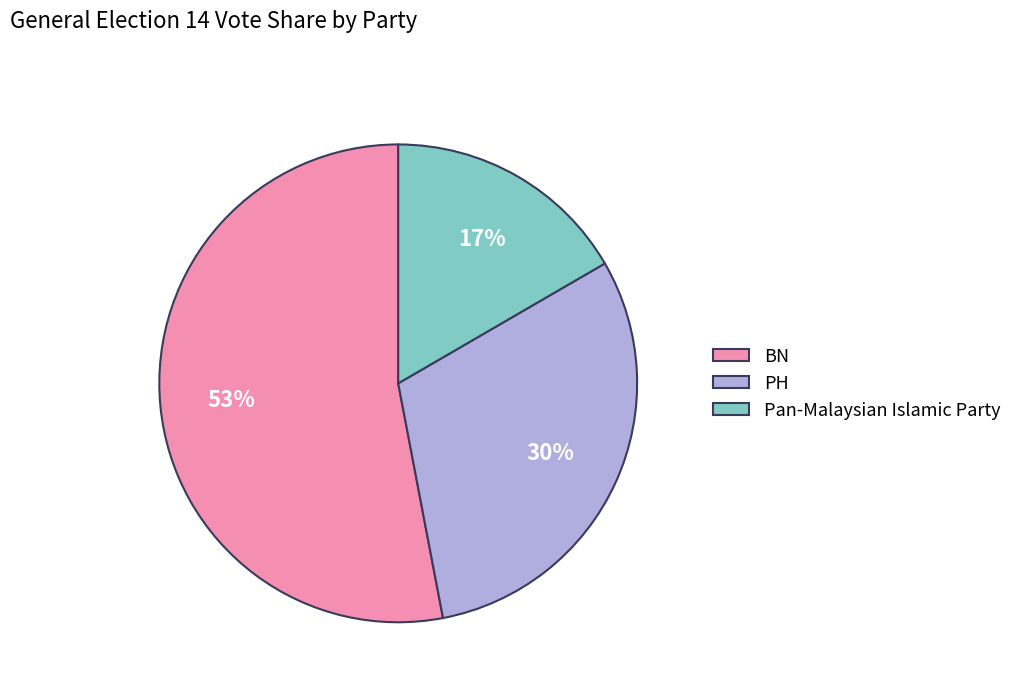

What is the majority slice?

BN